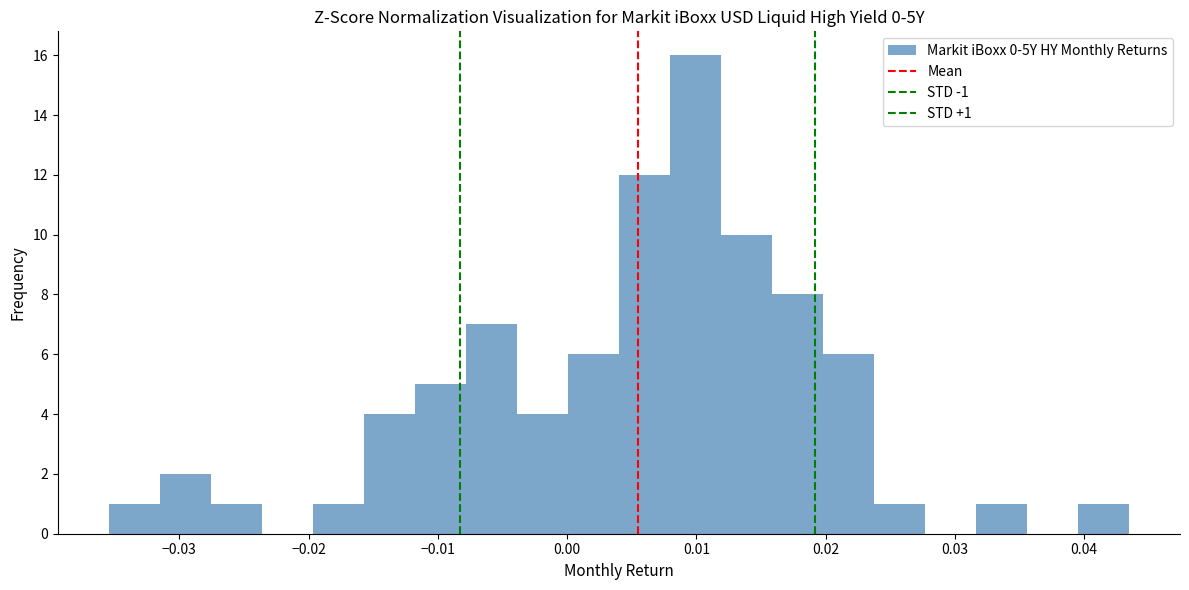

Read against the x-axis, roughly where is the centre of the tallest bar?

0.010